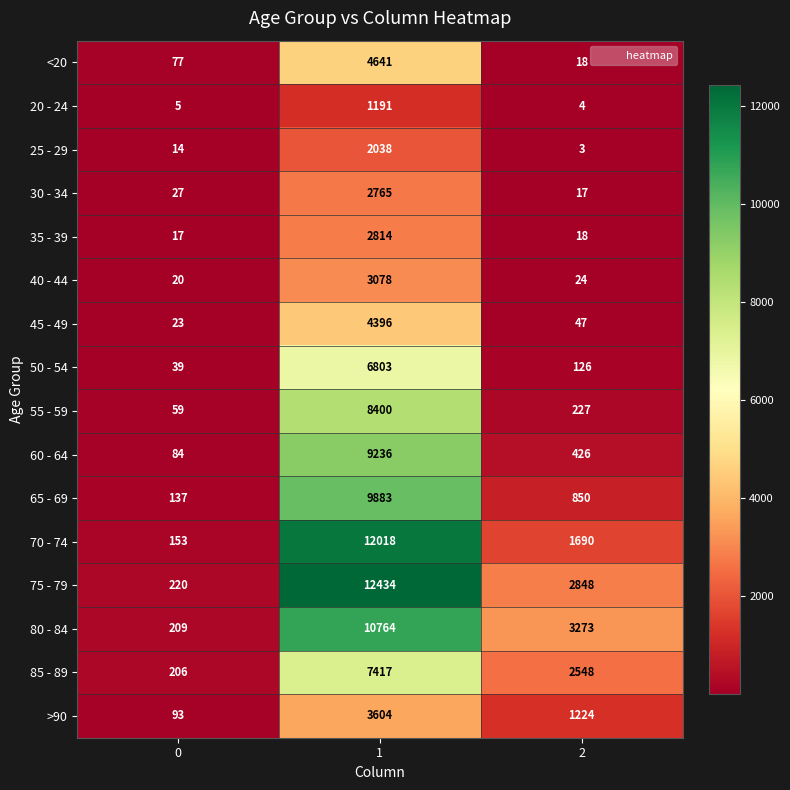

What is the difference between the 80 - 84 values at 2 and 0?

3064